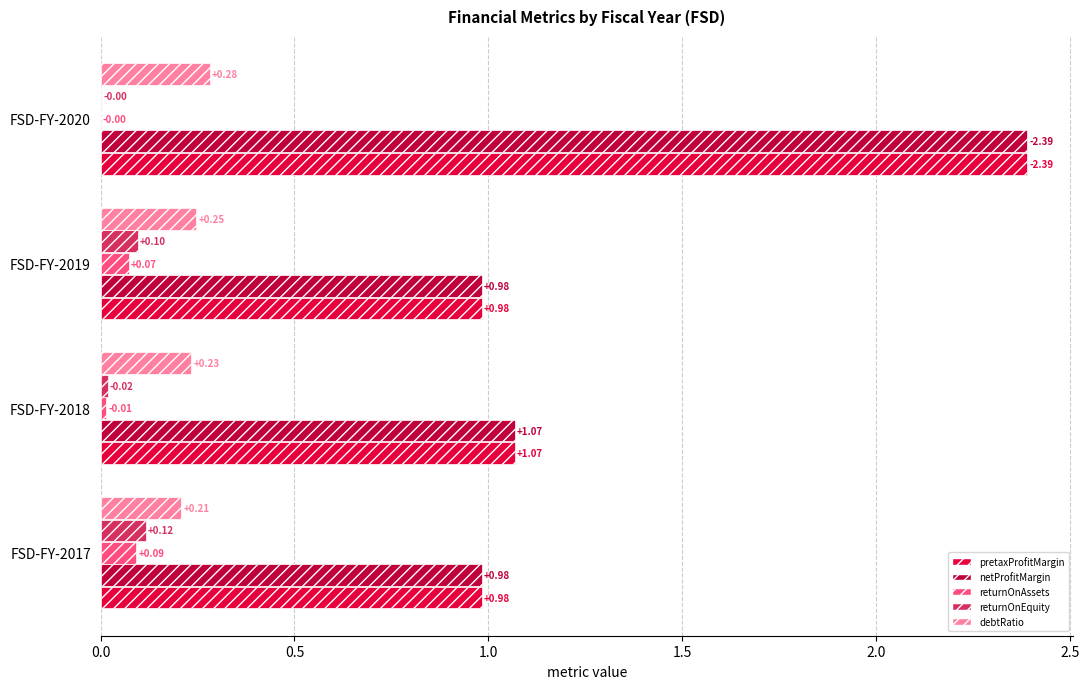

What are all the series names shown in the legend?

pretaxProfitMargin, netProfitMargin, returnOnAssets, returnOnEquity, debtRatio